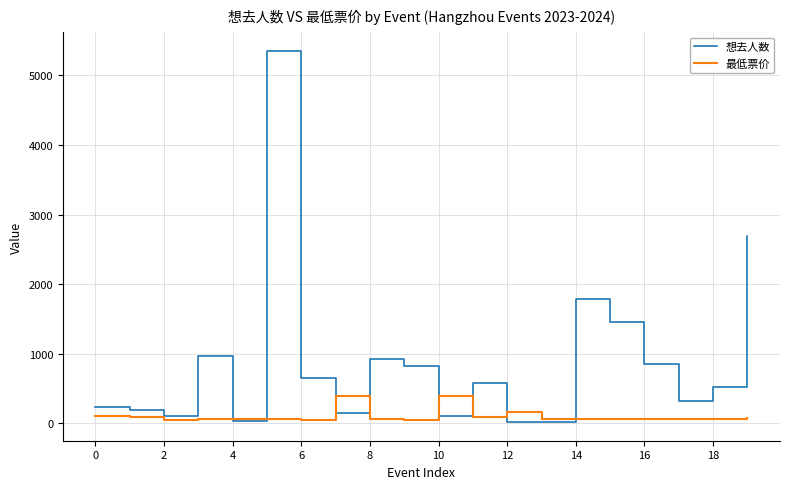

Does the chart display data point markers on the line(s)?

No